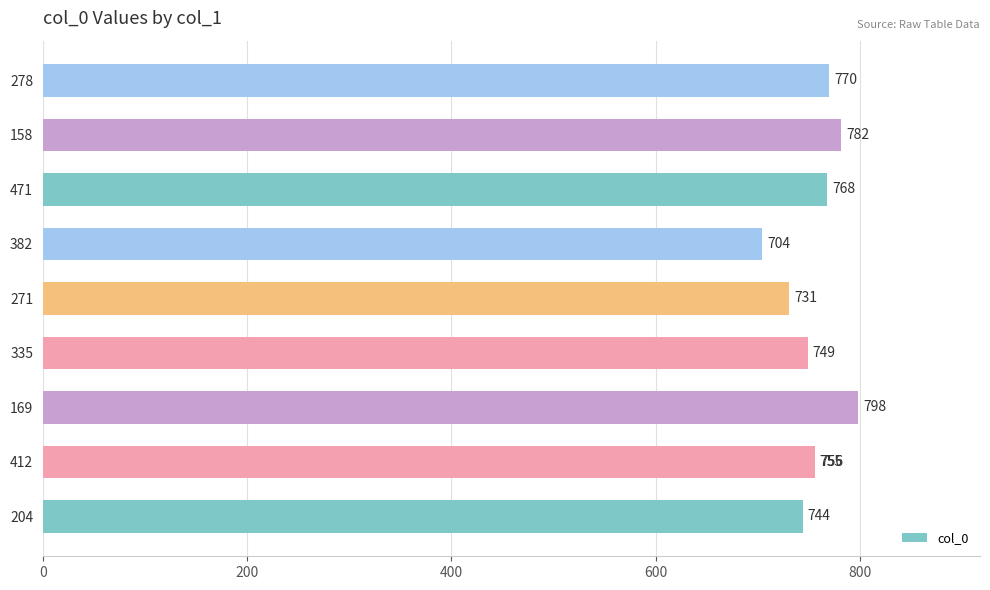

What is the difference between the maximum and minimum values?

94